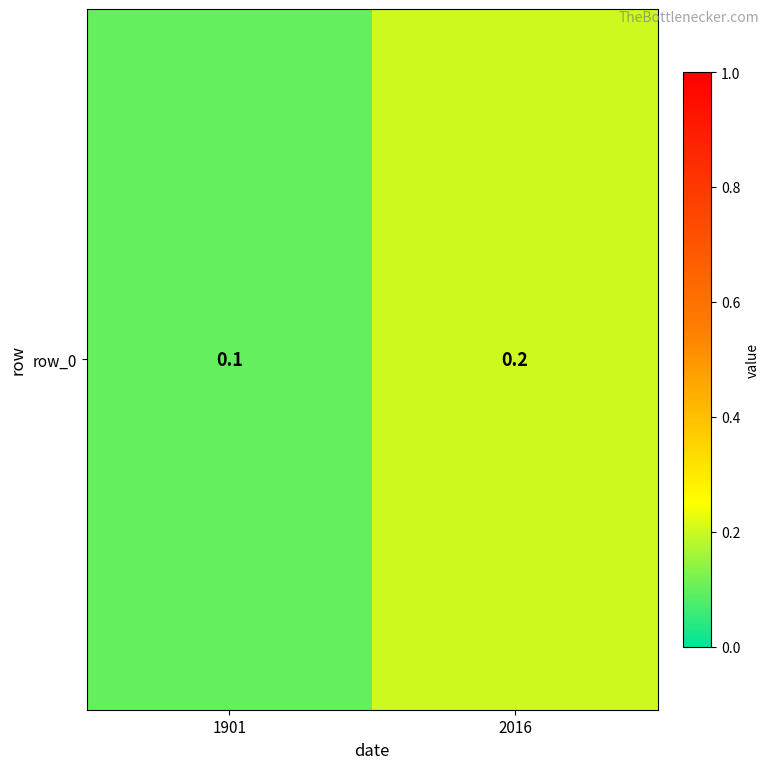

What is the smallest value displayed?

0.1